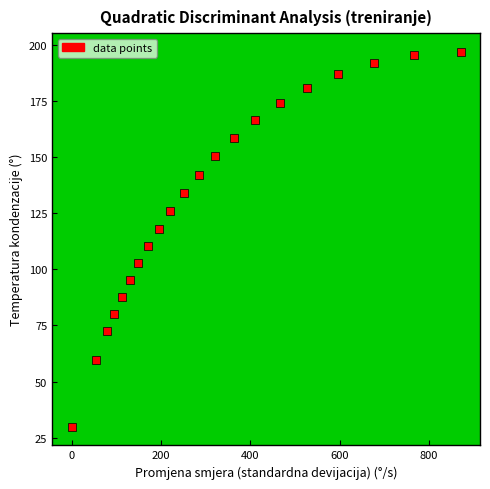

What Y value in the scatter plot is closest to 113?

110.3